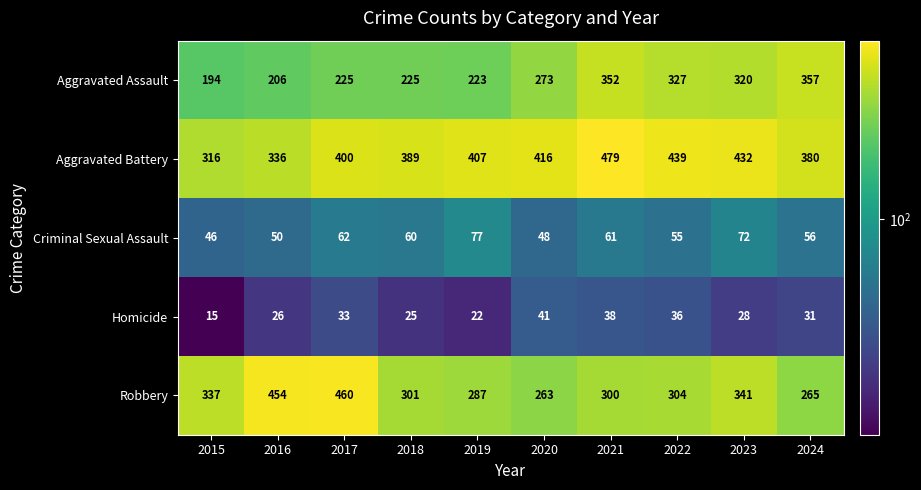

What is the minimum value shown in the chart?

15